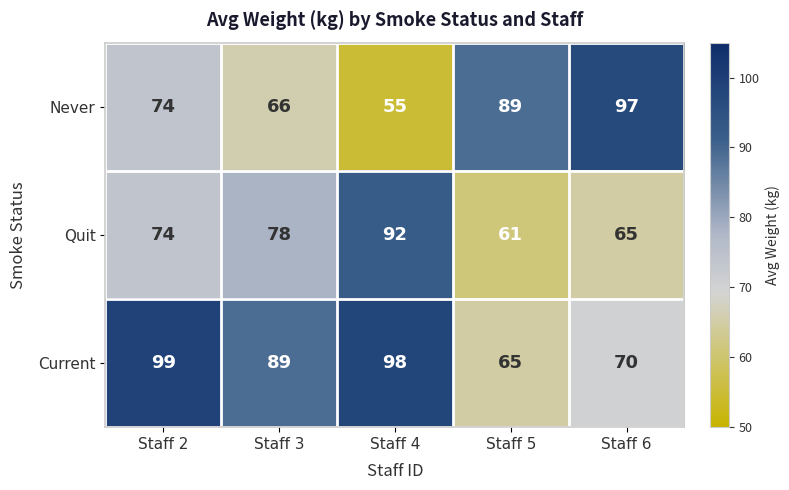

Which series has the widest spread of values?

Never